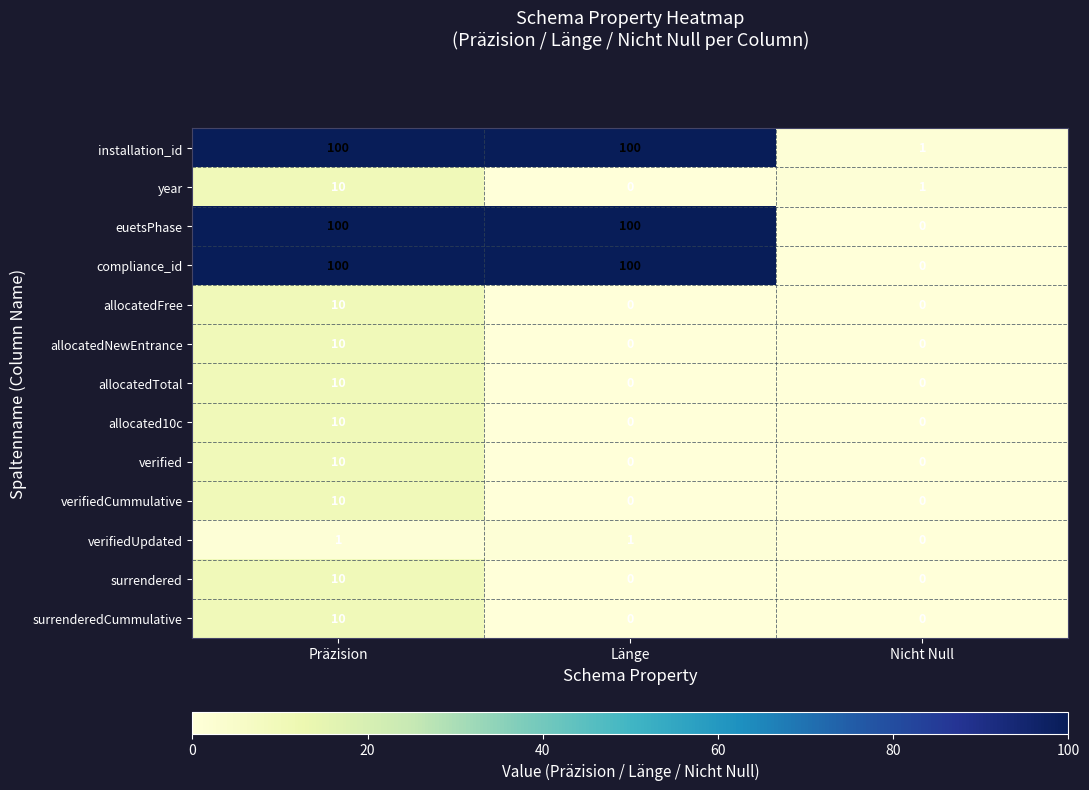

What is the average value of the allocated10c series?

3